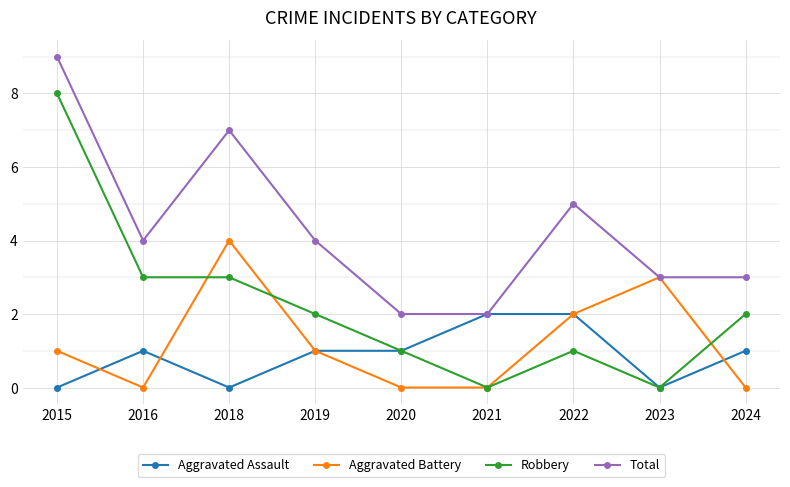

What is the difference between the Aggravated Assault values at 2023 and 2024?

1